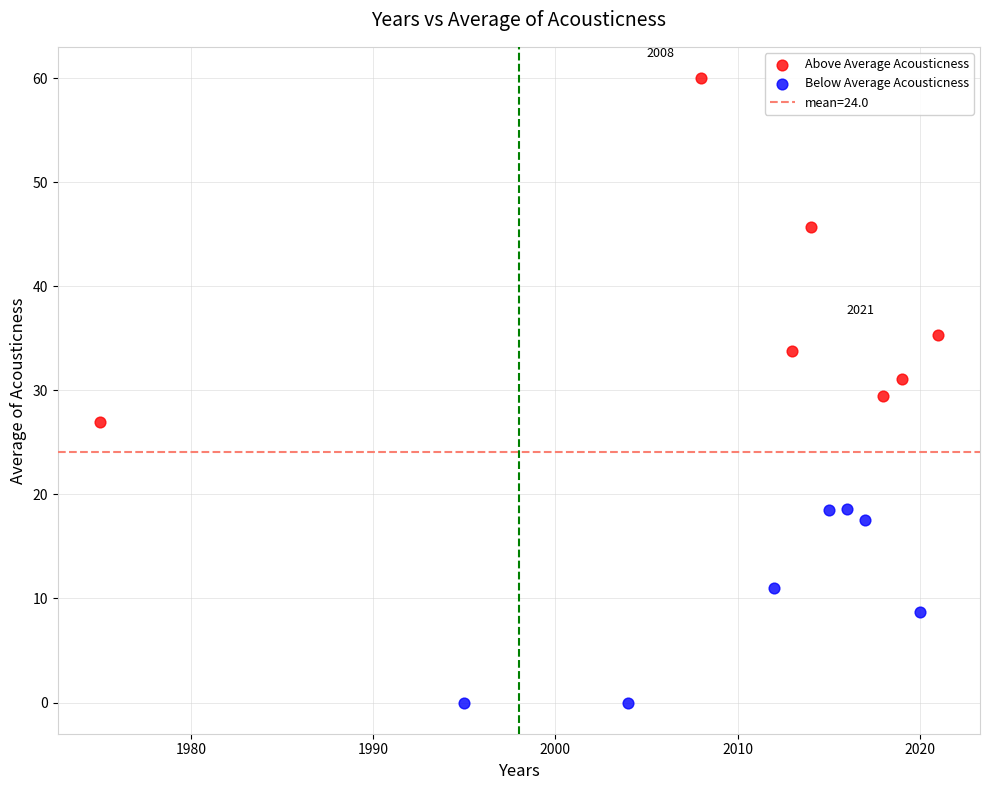

Which series reaches the minimum Y coordinate?

Below Average Acousticness